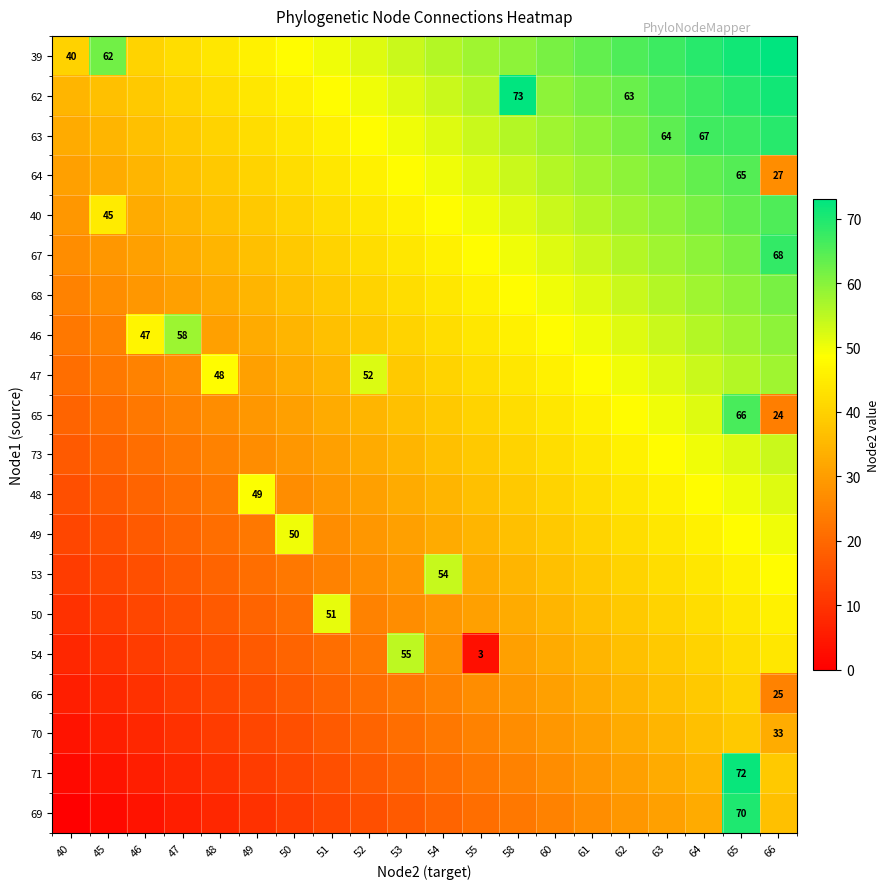

Which category has the highest value in the 48 series?

66